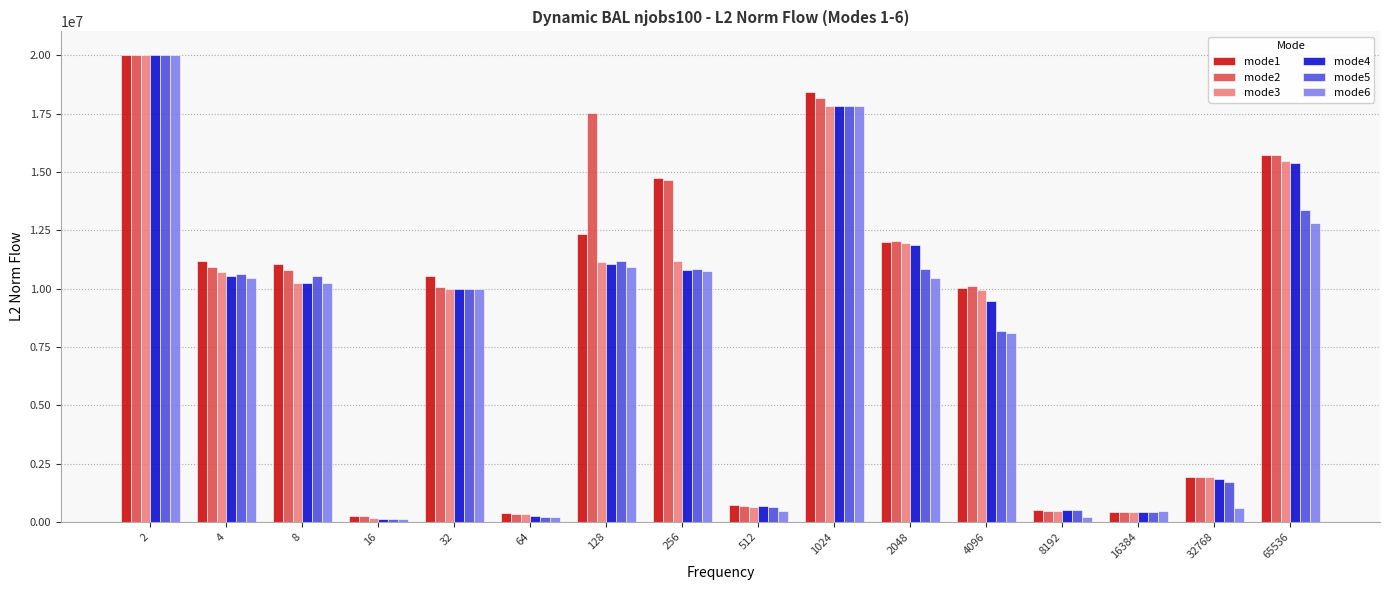

Is the value of mode4 at 2 greater than the value of mode2 at 16?

Yes